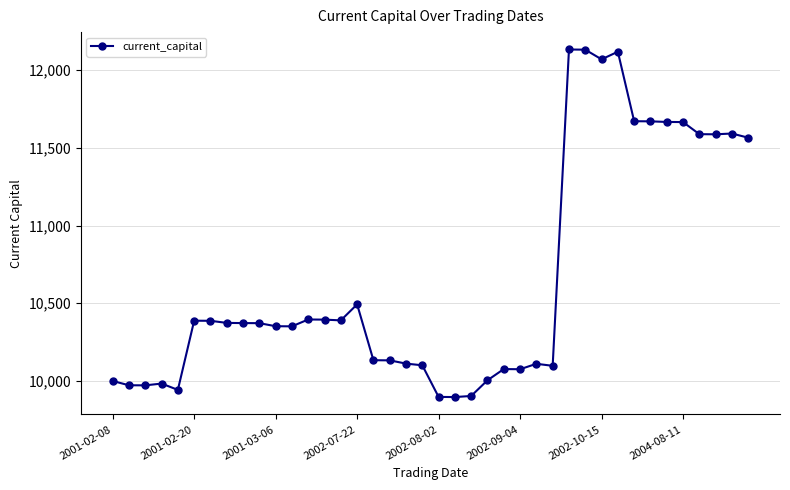

What is the average value?

10653.5